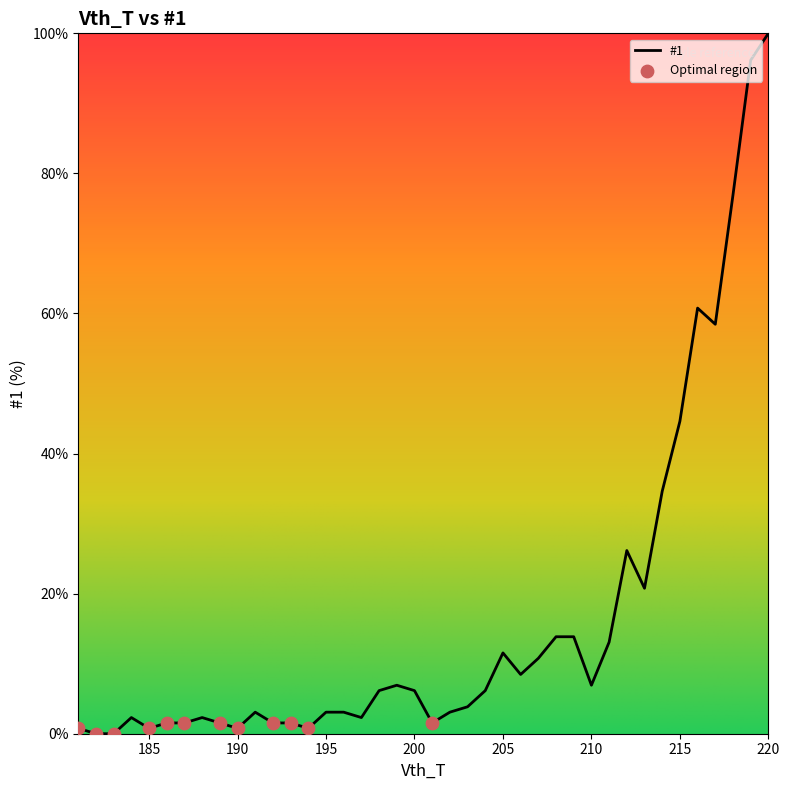

What is the difference between the maximum and minimum values?

100.0